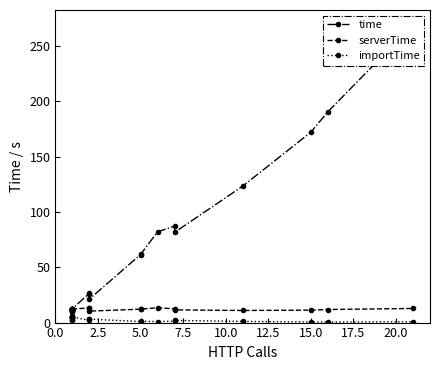

In serverTime, how many points are higher than both neighbors (excluding endpoints)?

4